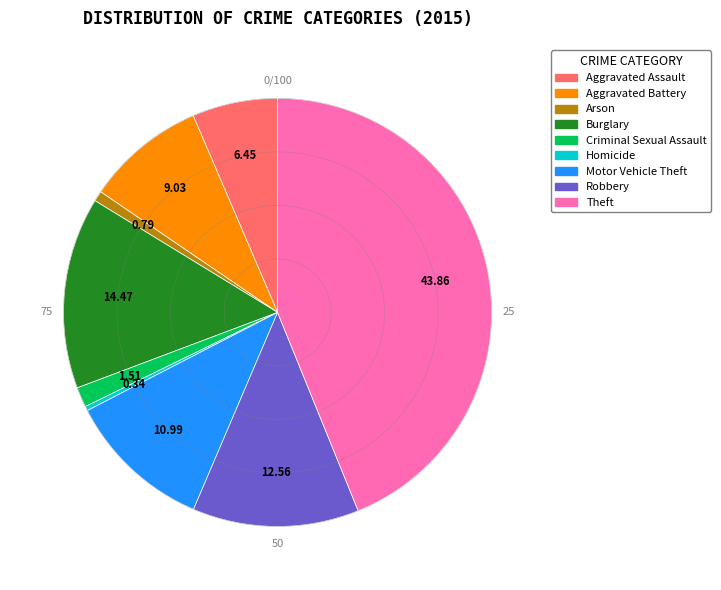

Is there a majority slice in this chart?

No